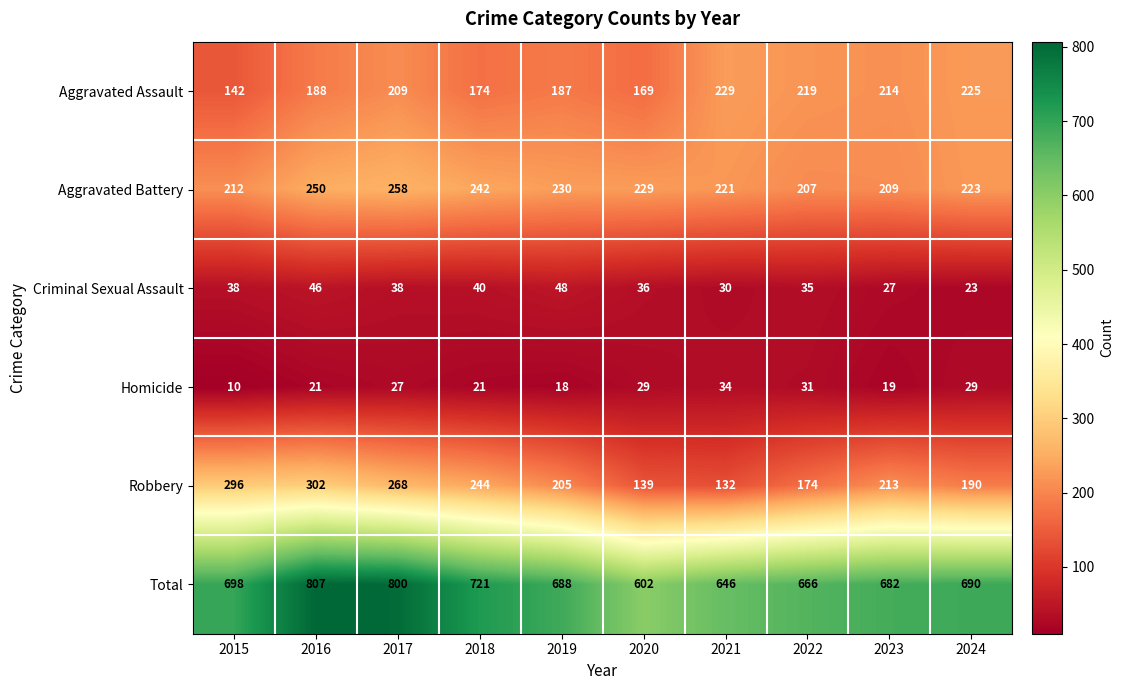

Rank the series at 2024 from lowest to highest value.

Criminal Sexual Assault, Homicide, Robbery, Aggravated Battery, Aggravated Assault, Total